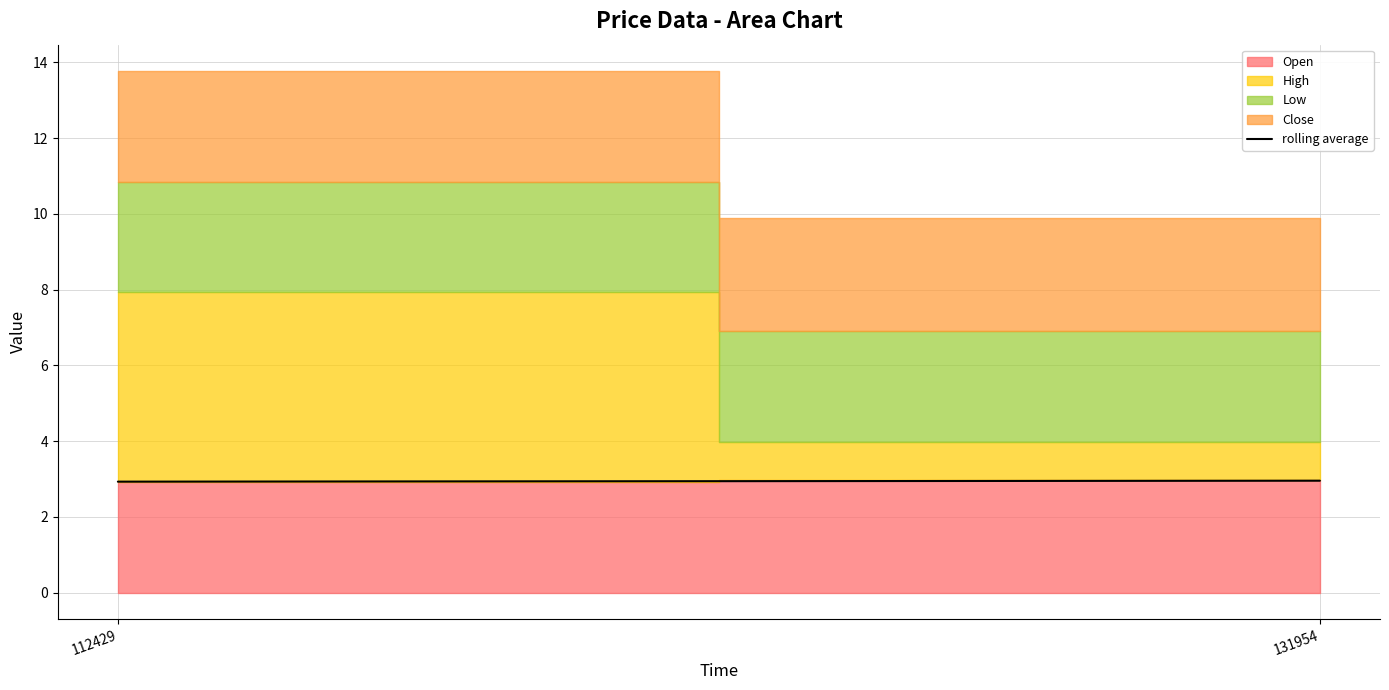

How many data points does each series have?

2